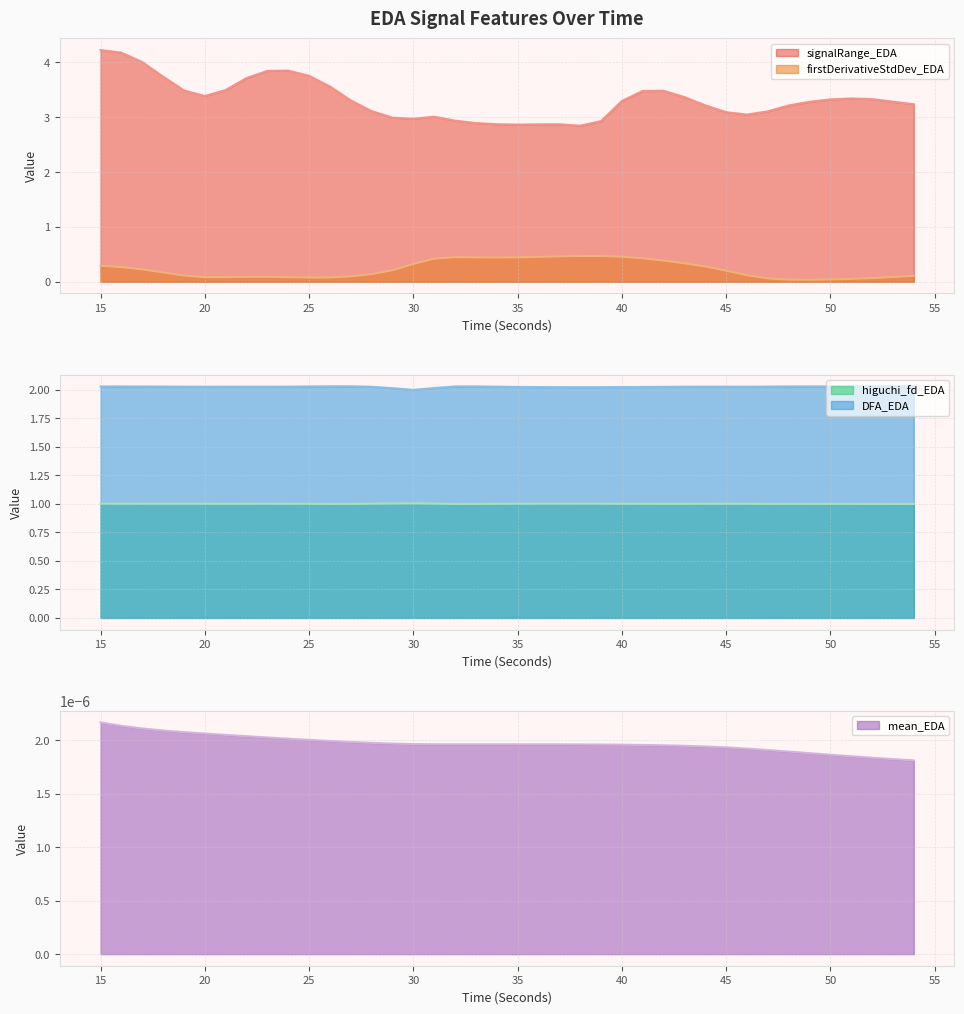

At how many categories does at least one series exceed 3?

30